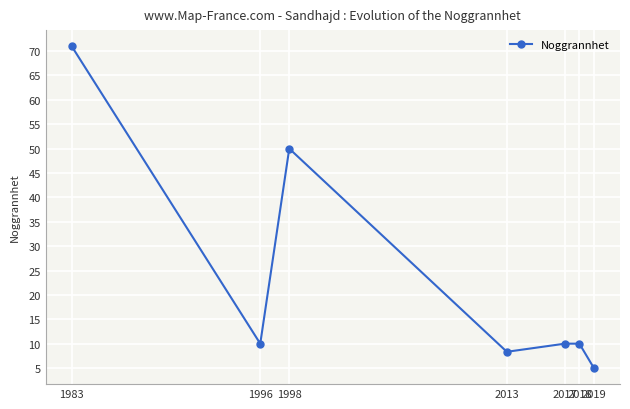

What is the difference between the maximum and minimum values?

66.0